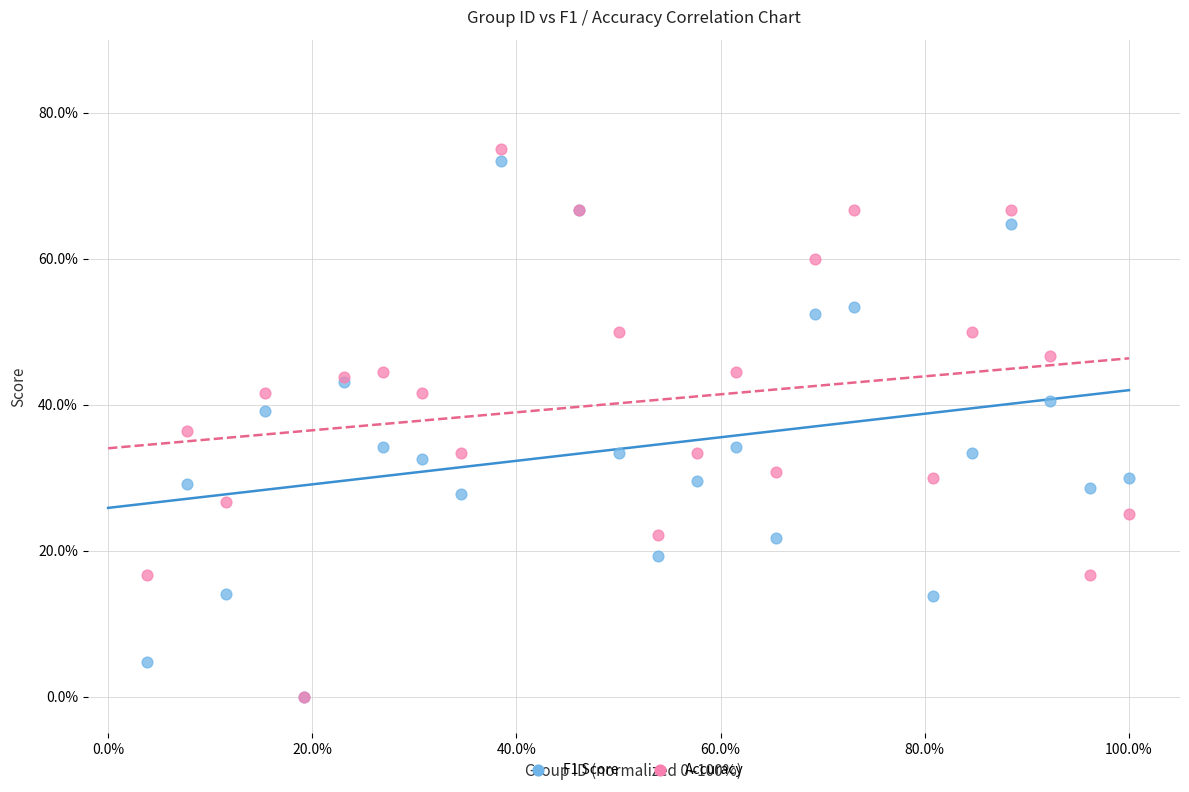

Which series has the largest Y range (max minus min)?

Accuracy